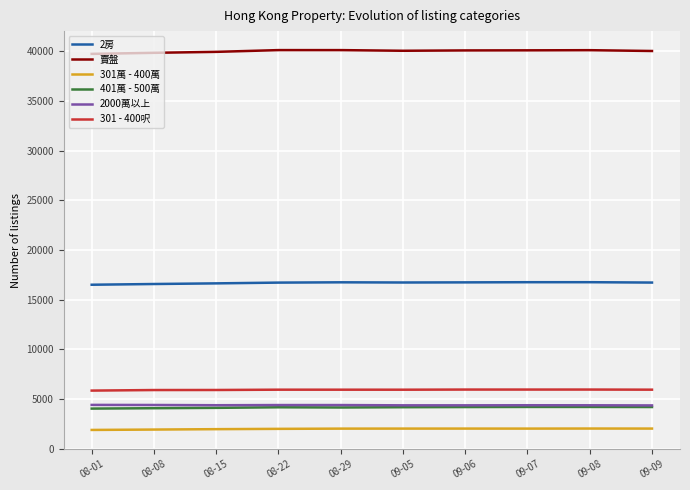

What position from the right is 09-06?

4